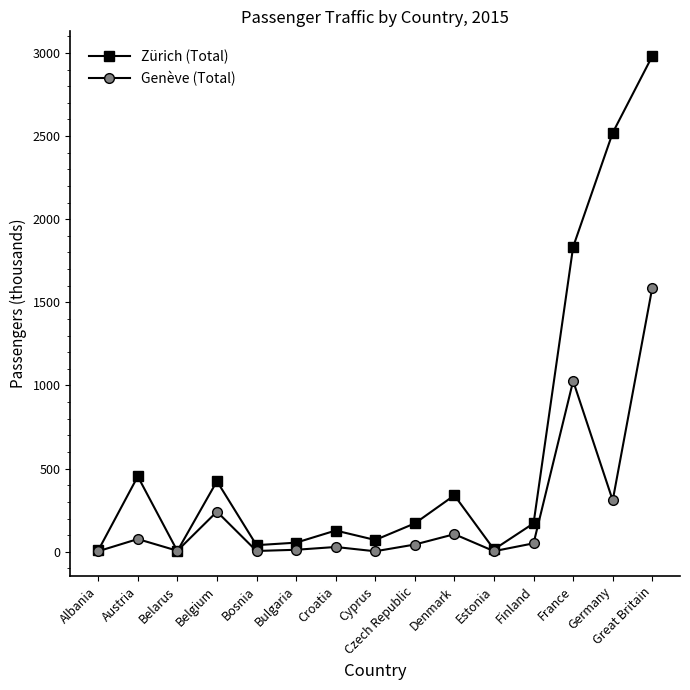

List the series in order of their peak value, highest first.

Zürich (Total), Genève (Total)